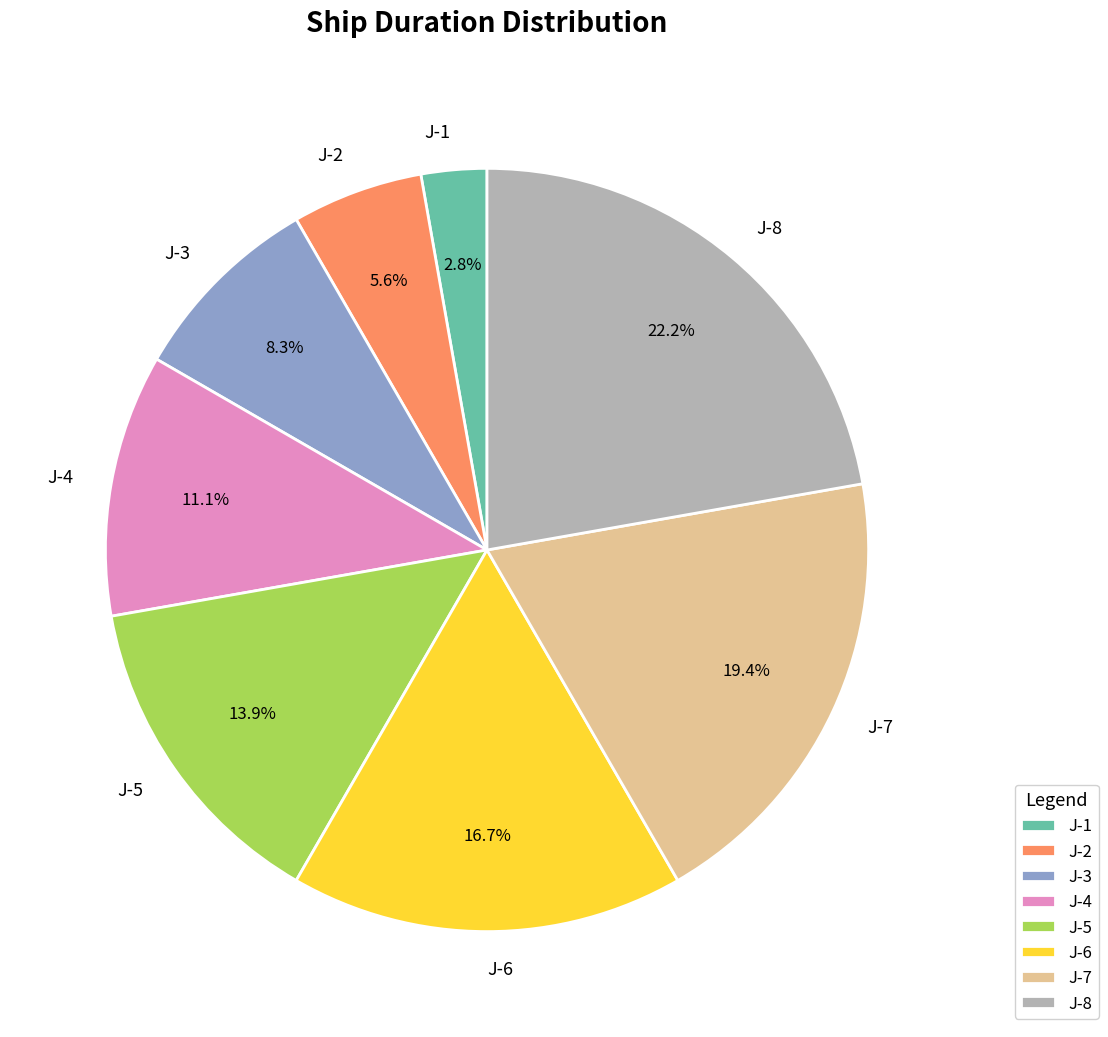

Rank the categories by value from highest to lowest.

J-8, J-7, J-6, J-5, J-4, J-3, J-2, J-1